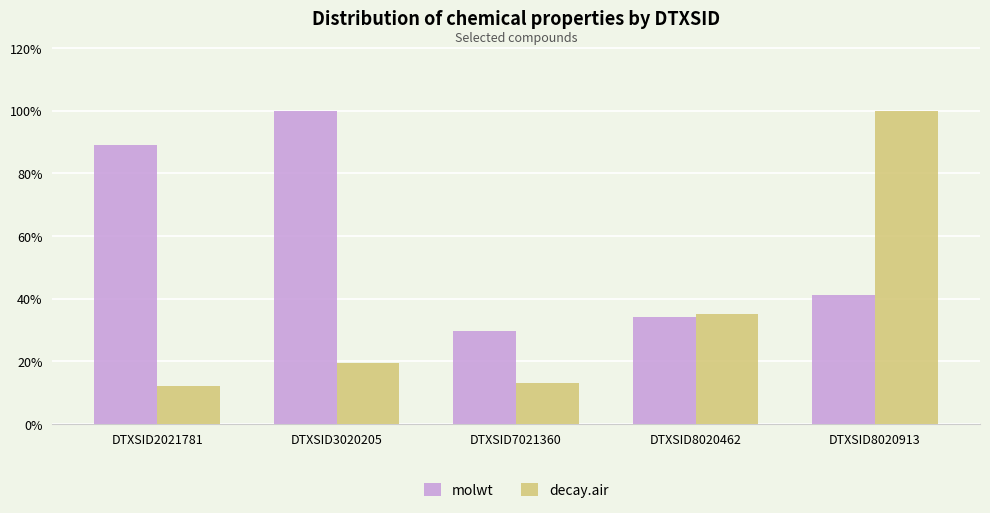

At which label does molwt reach its peak?

DTXSID3020205